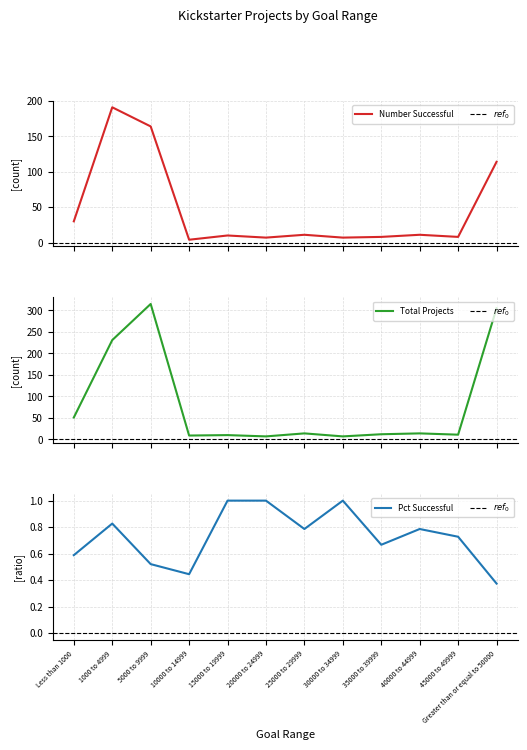

What is the difference between the maximum and minimum values in the Total Projects series?

308